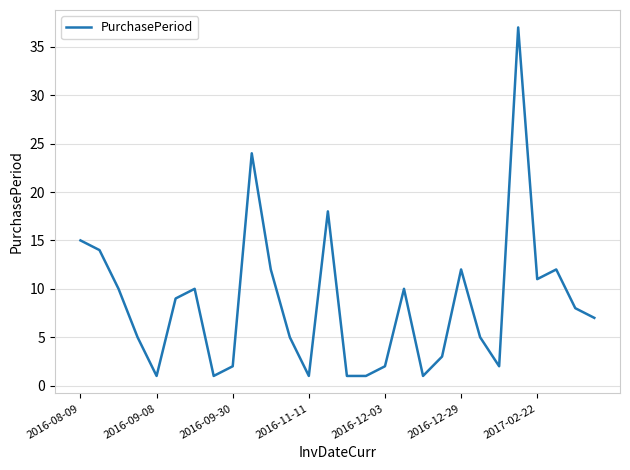

Reading left to right, extract all data points from this chart.

15	14	10	5	1	9	10	1	2	24	12	5	1	18	1	1	2	10	1	3	12	5	2	37	11	12	8	7